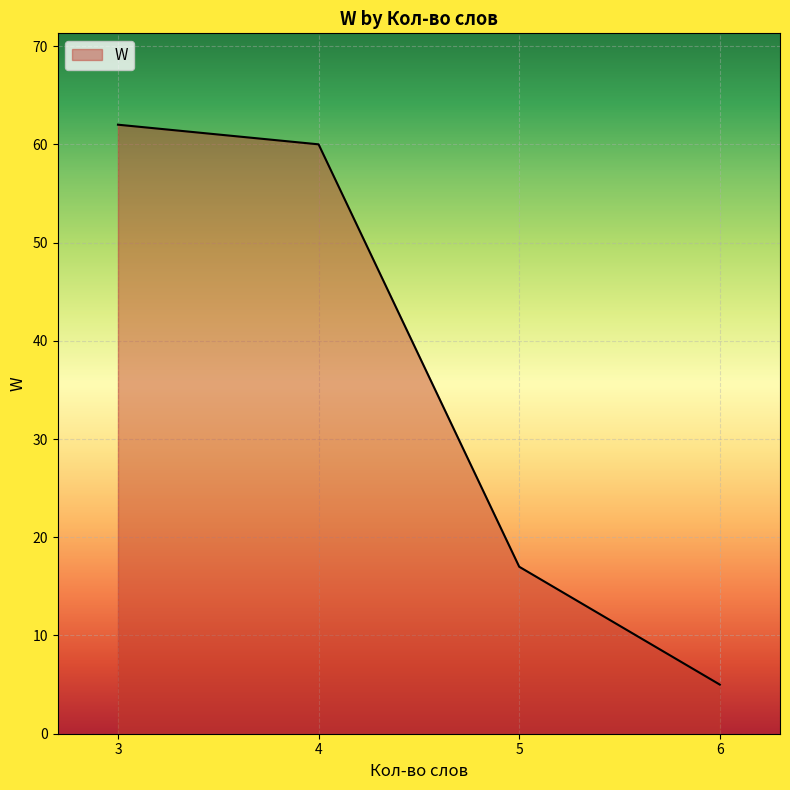

Rank the categories by value from highest to lowest.

3, 4, 5, 6